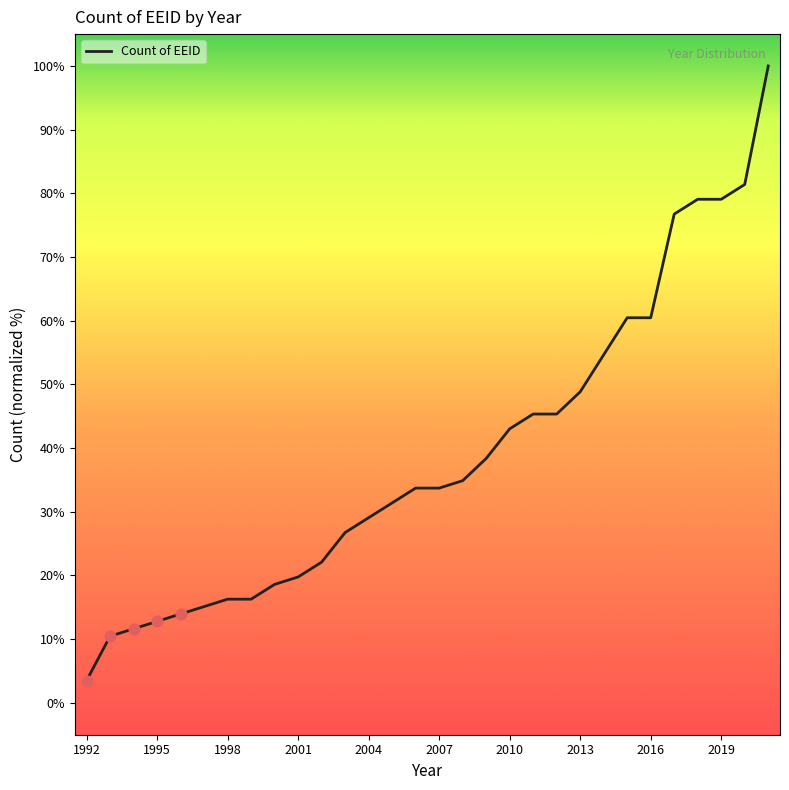

What is the minimum value shown in the chart?

3.5